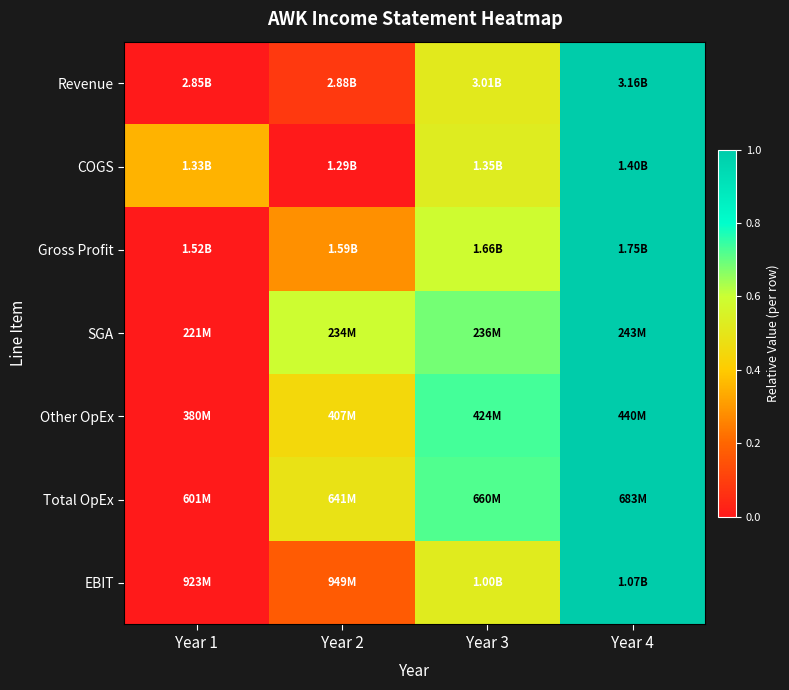

How many series are shown in this chart?

7